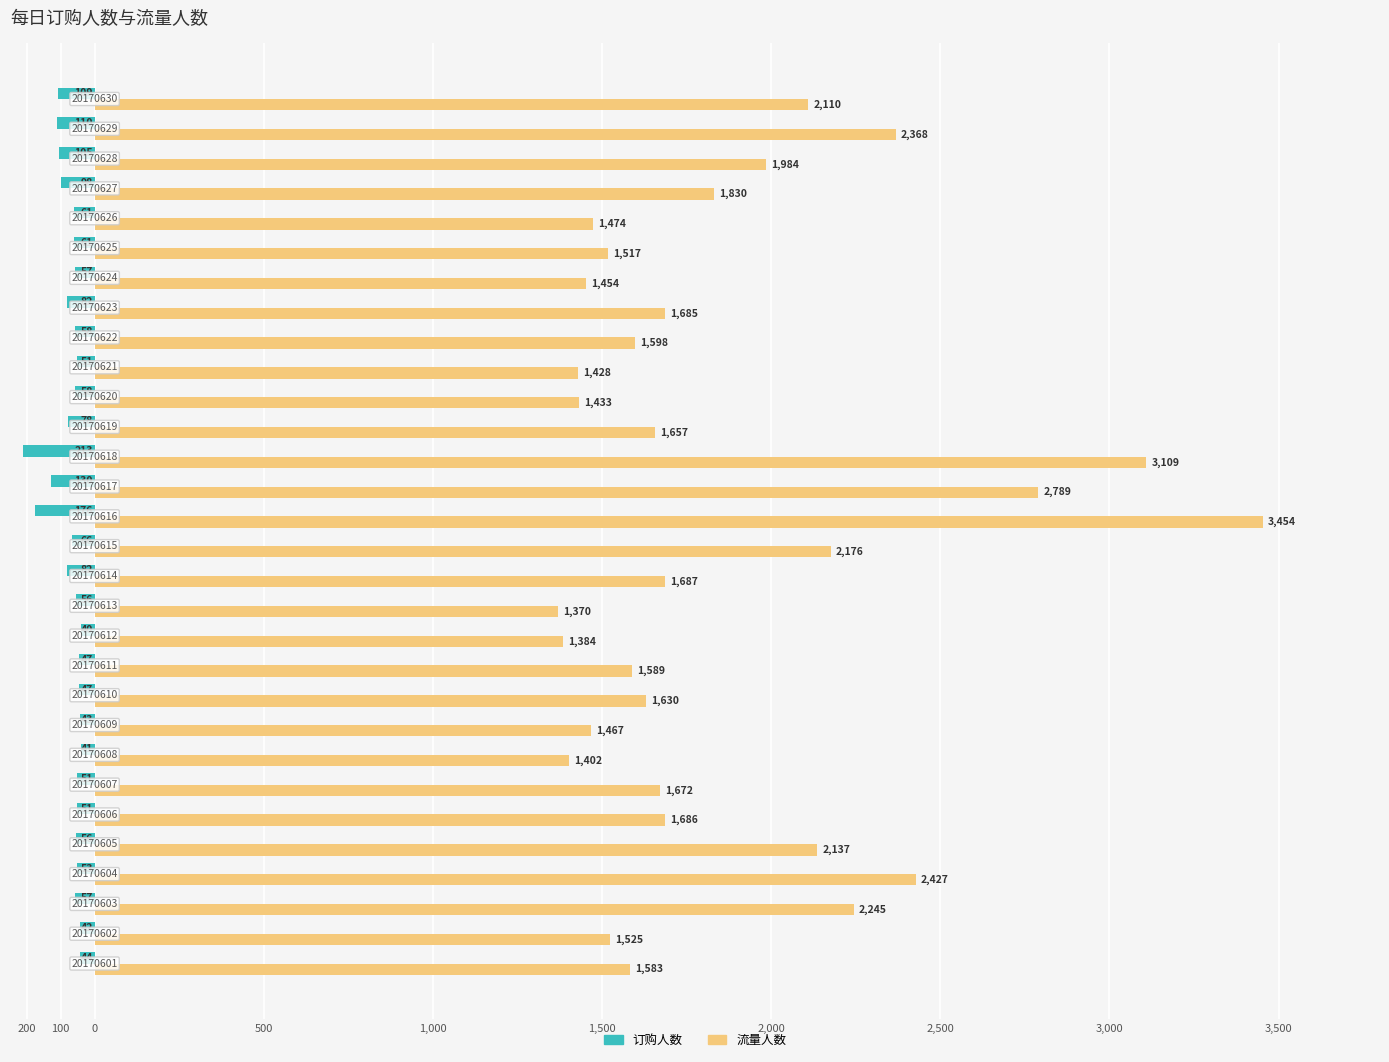

Which series has the largest total across all categories?

流量人数